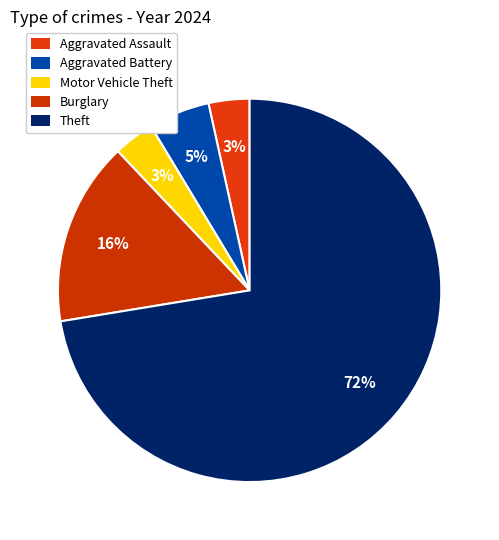

To the nearest percent, what is the difference between the largest and smallest slice percentages?

69%